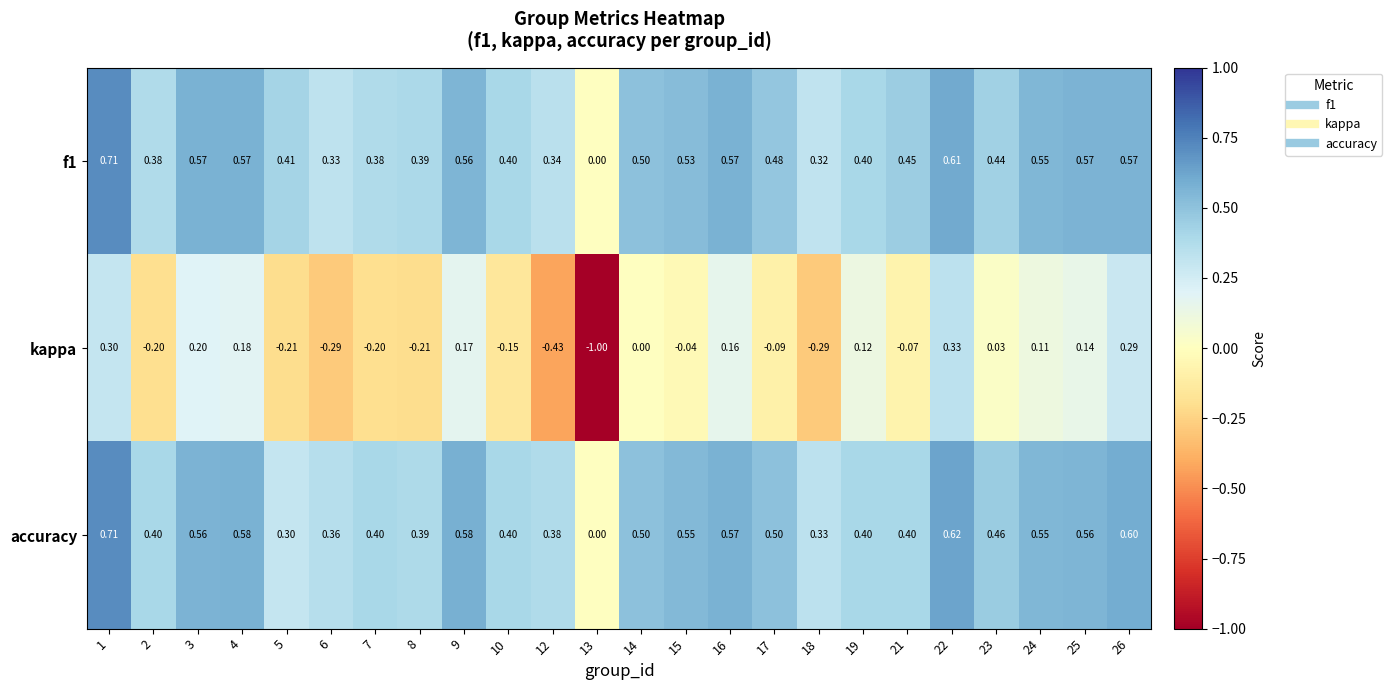

Is the value of f1 at 12 greater than the value of kappa at 2?

Yes